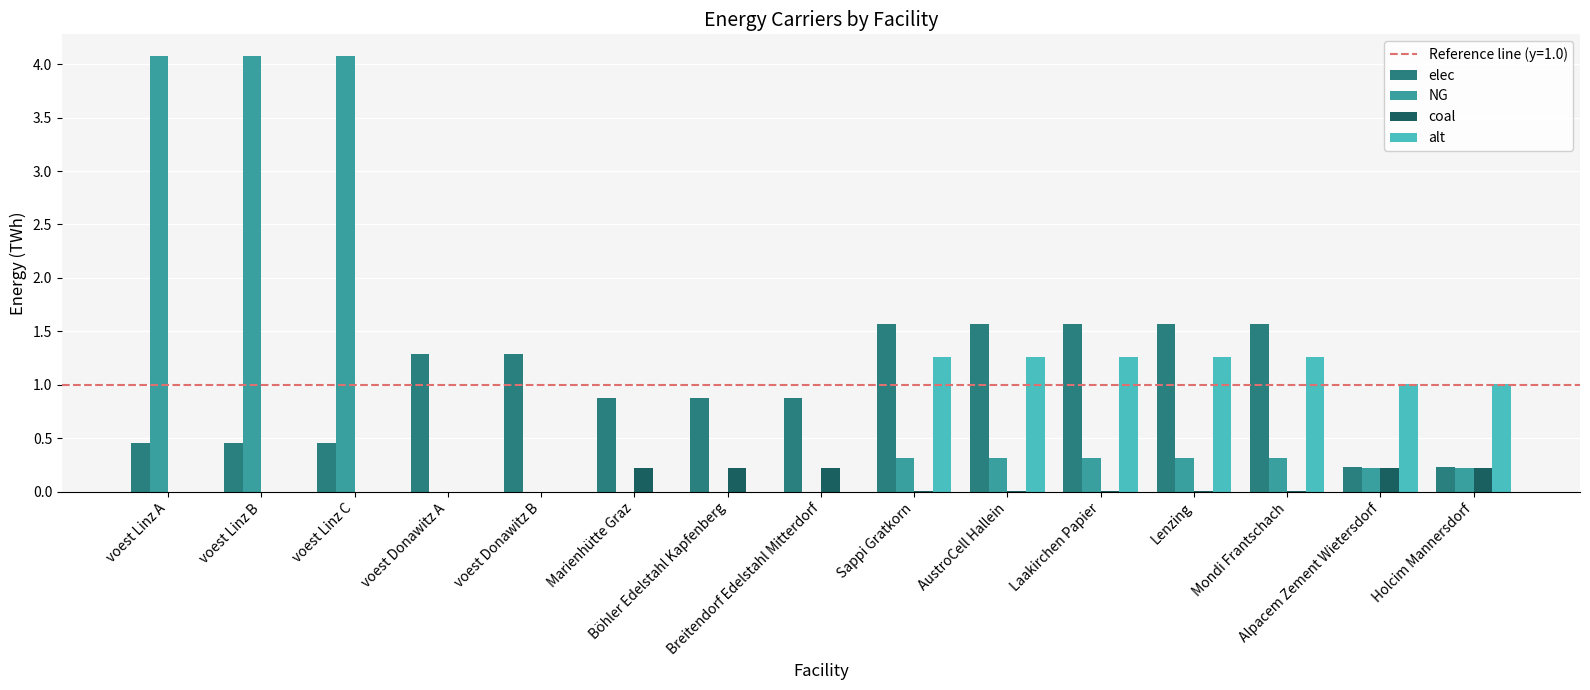

What is the approximate value of elec at voest Donawitz A?

1.3